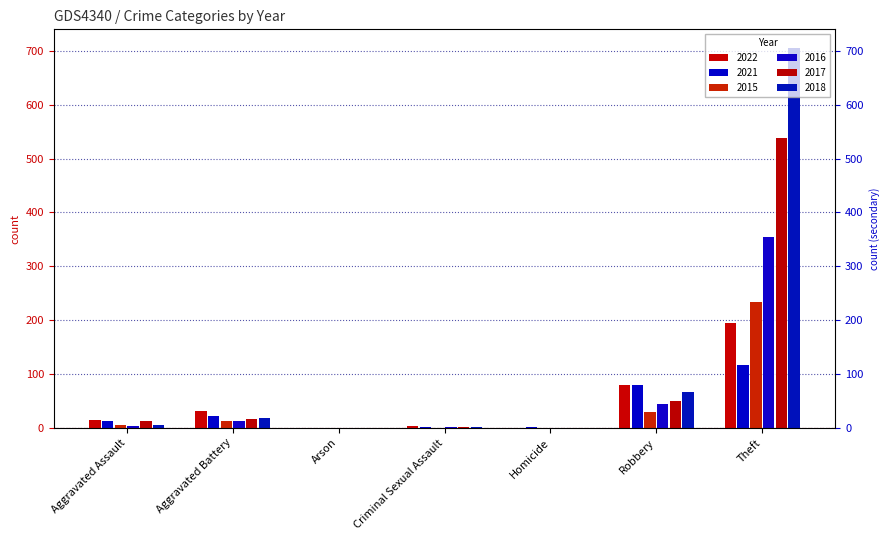

What is the label of the 3rd bar from the left?

Arson